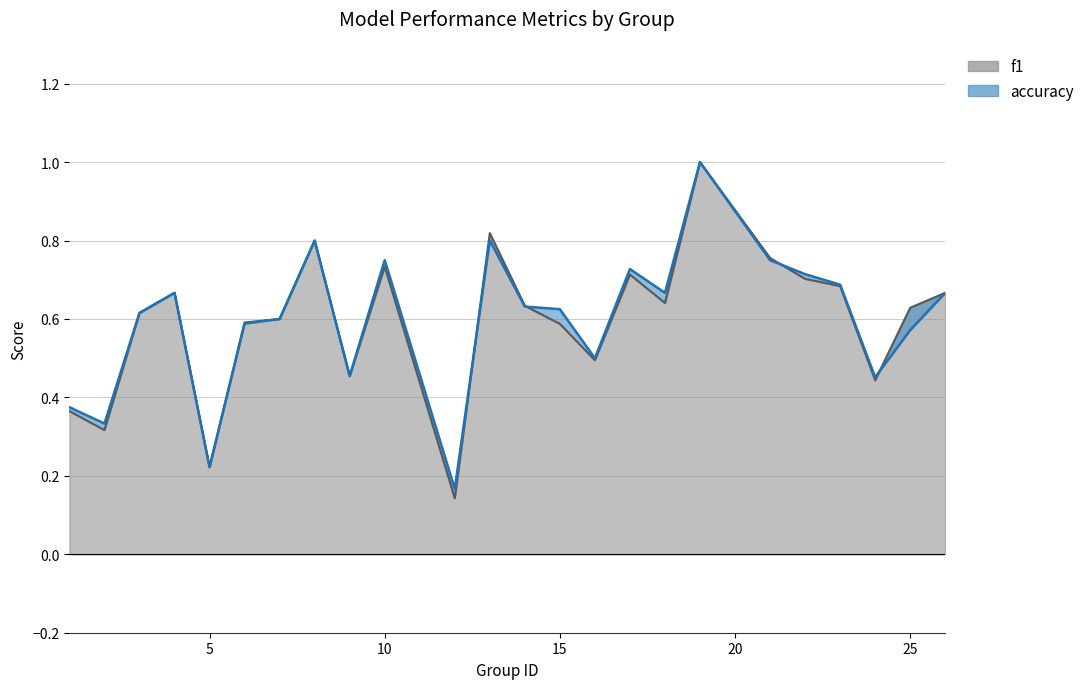

Which has a higher value, 17 or 22?

17